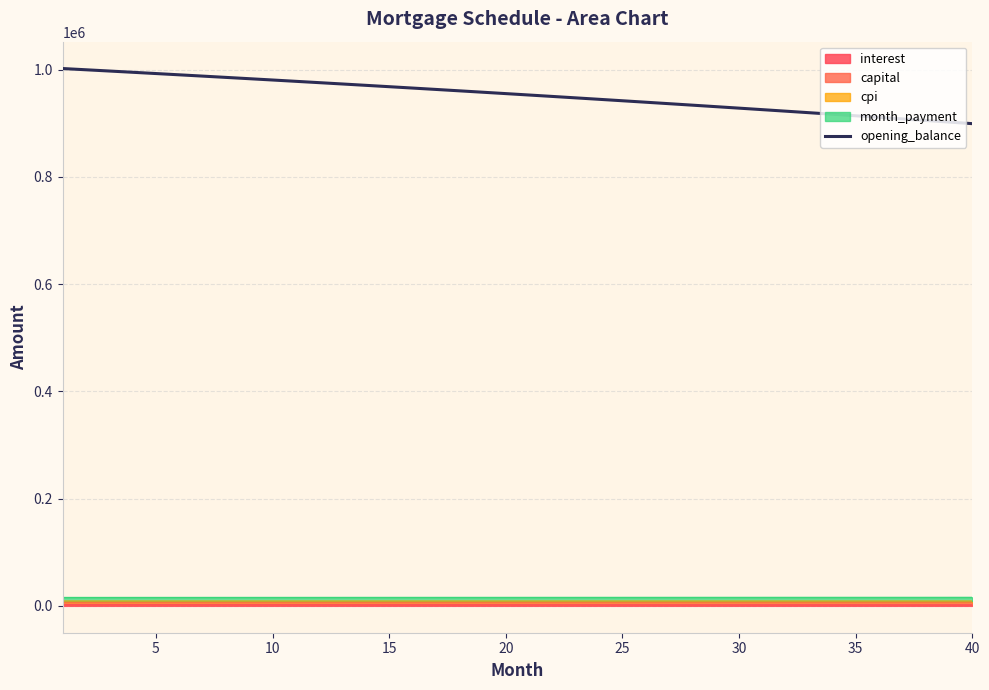

What is the value of the 23rd point from the left?

947606.4